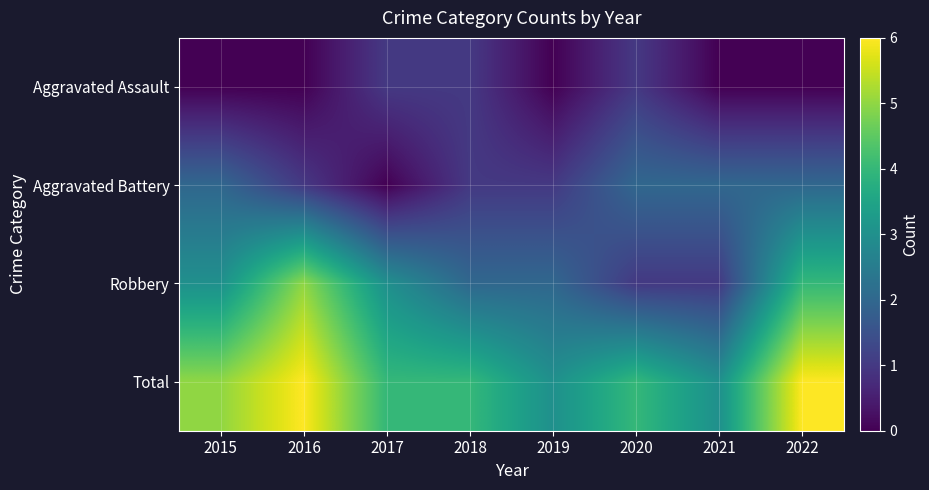

Between 2016 and 2021, which series saw the biggest shift?

Robbery